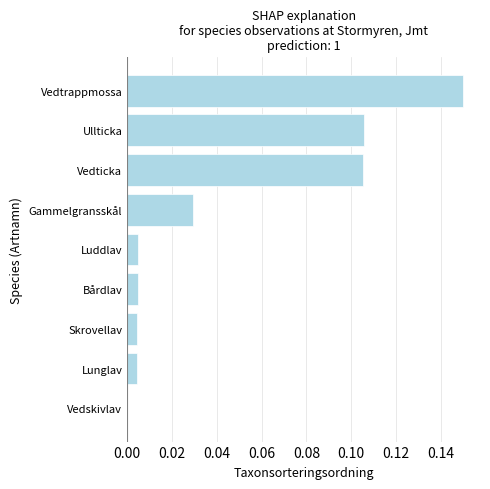

Are the bars horizontal?

Yes